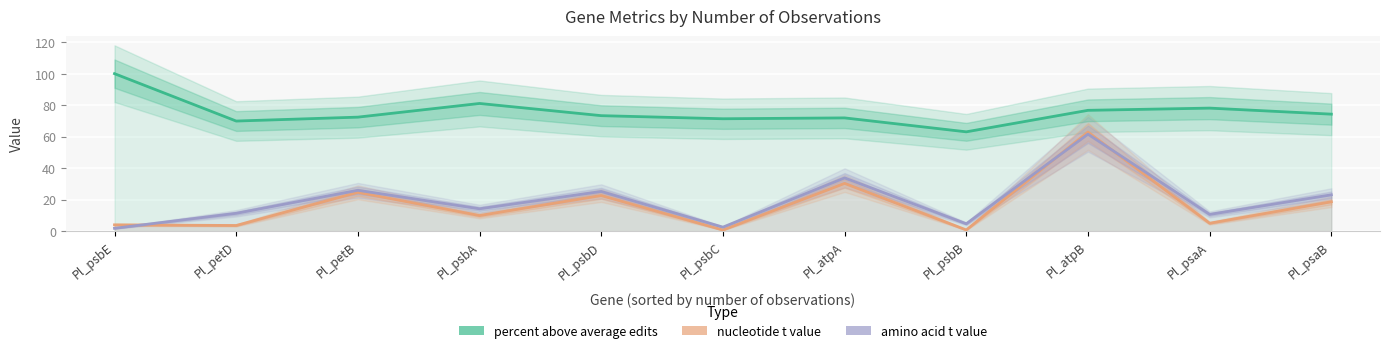

How many values in the amino acid t value series are below 14?

5